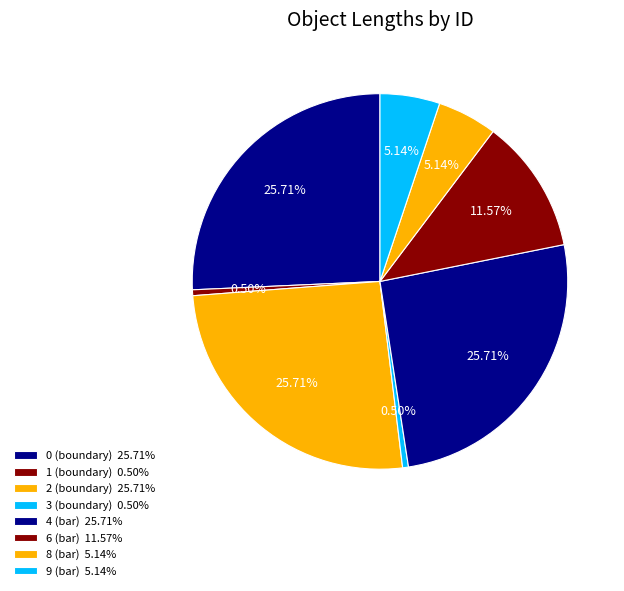

Is it true that 4 (bar) is 26% of the pie?

True